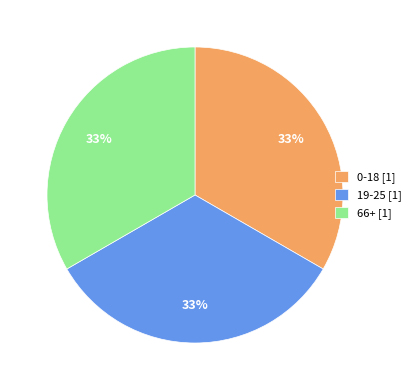

True or false: 66+ [1] accounts for 33% of the total.

True